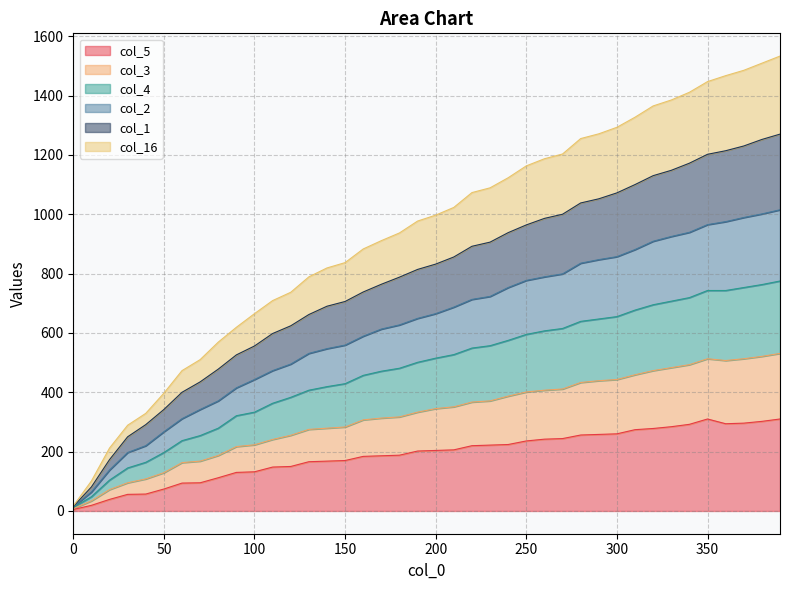

True or false: col_2 has more than 1 interior local peaks.

False